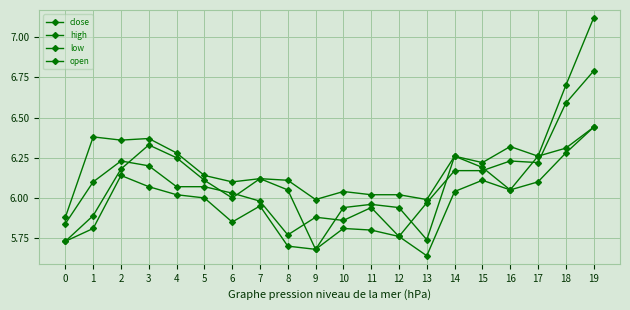

How many lines are shown in the chart?

4